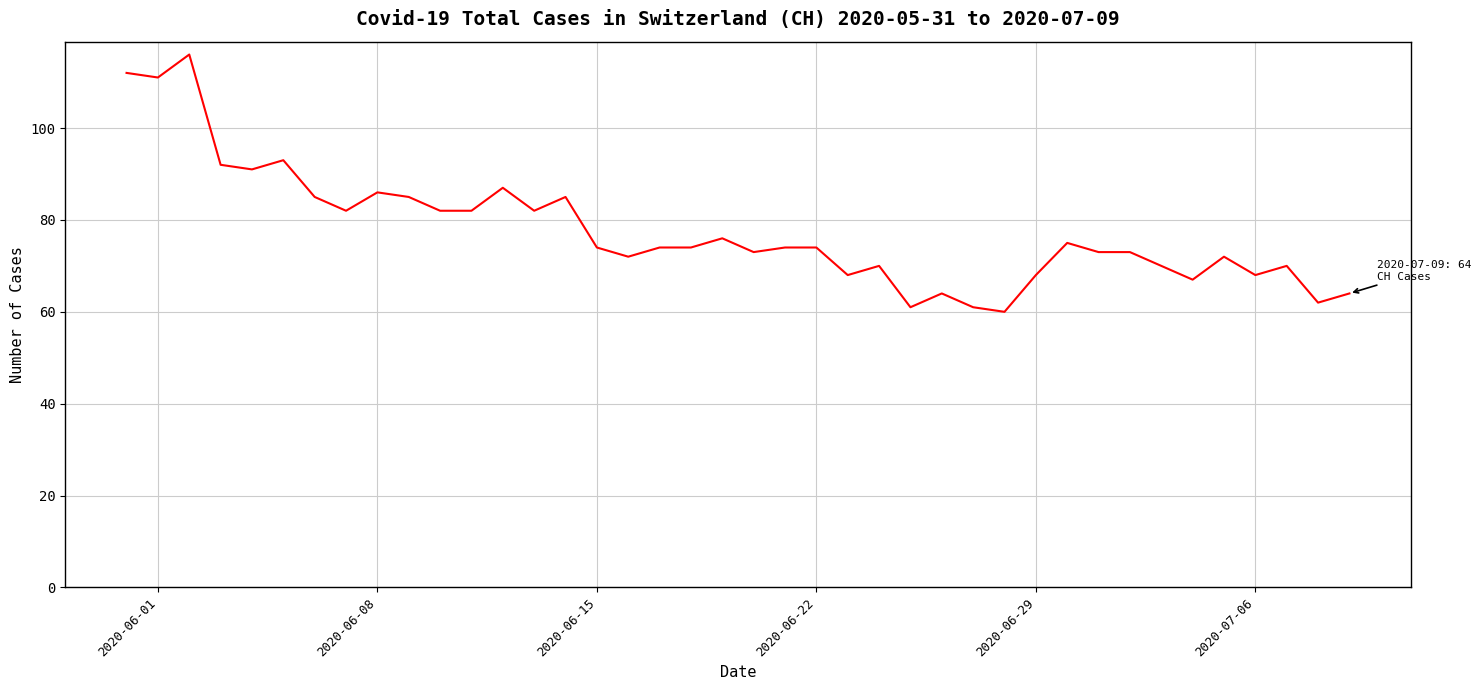

What is the minimum value shown in the chart?

60